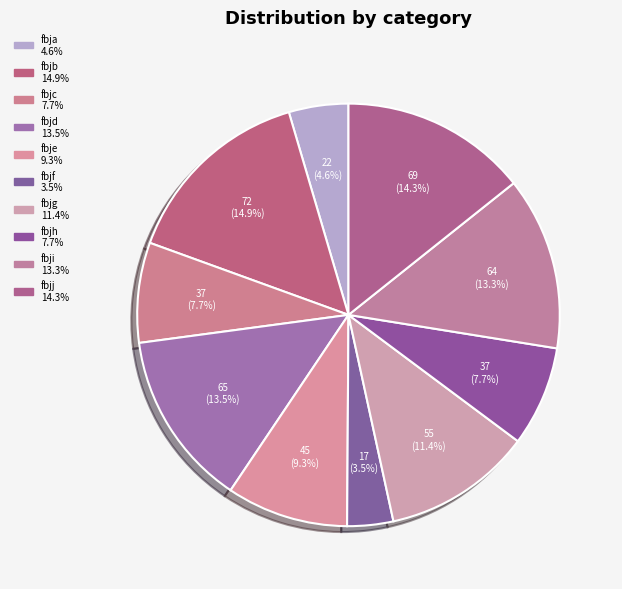

Does any single category account for the majority?

No